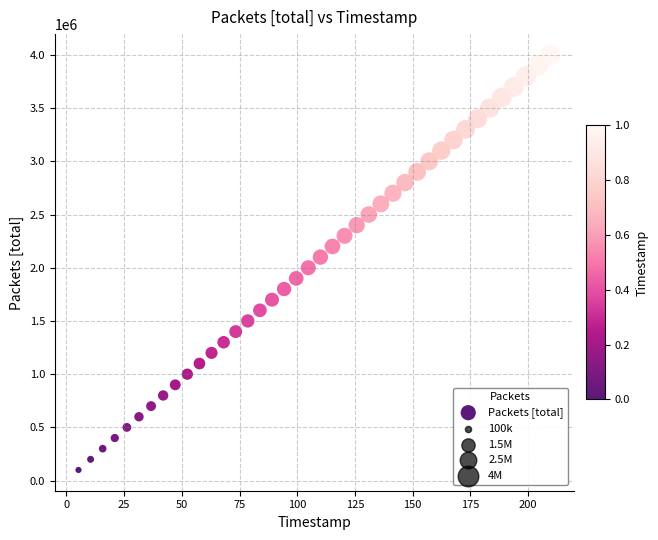

What is the range of Y values (max minus min)?

3900000